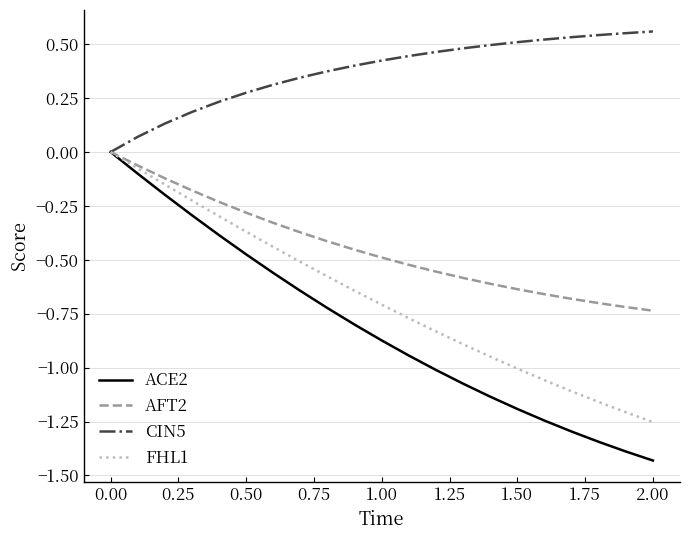

Does the chart display data point markers on the line(s)?

No